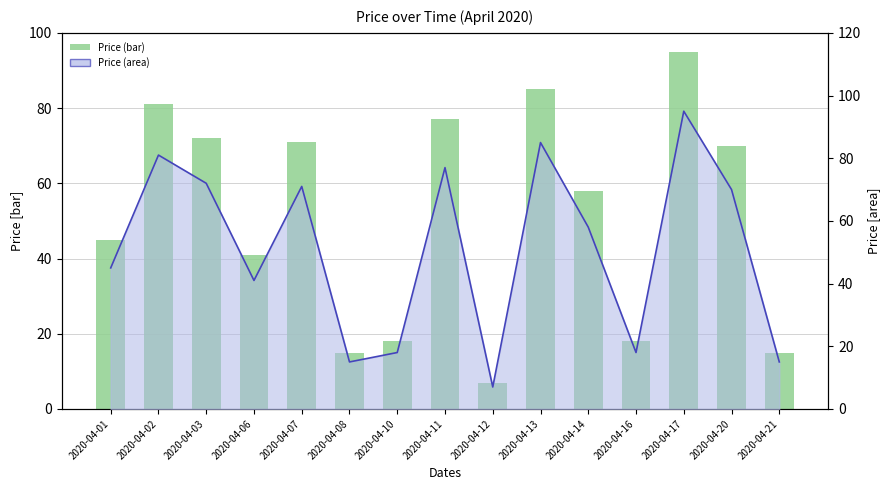

Rank the categories by value from highest to lowest.

2020-04-17, 2020-04-13, 2020-04-02, 2020-04-11, 2020-04-03, 2020-04-07, 2020-04-20, 2020-04-14, 2020-04-01, 2020-04-06, 2020-04-10, 2020-04-16, 2020-04-08, 2020-04-21, 2020-04-12